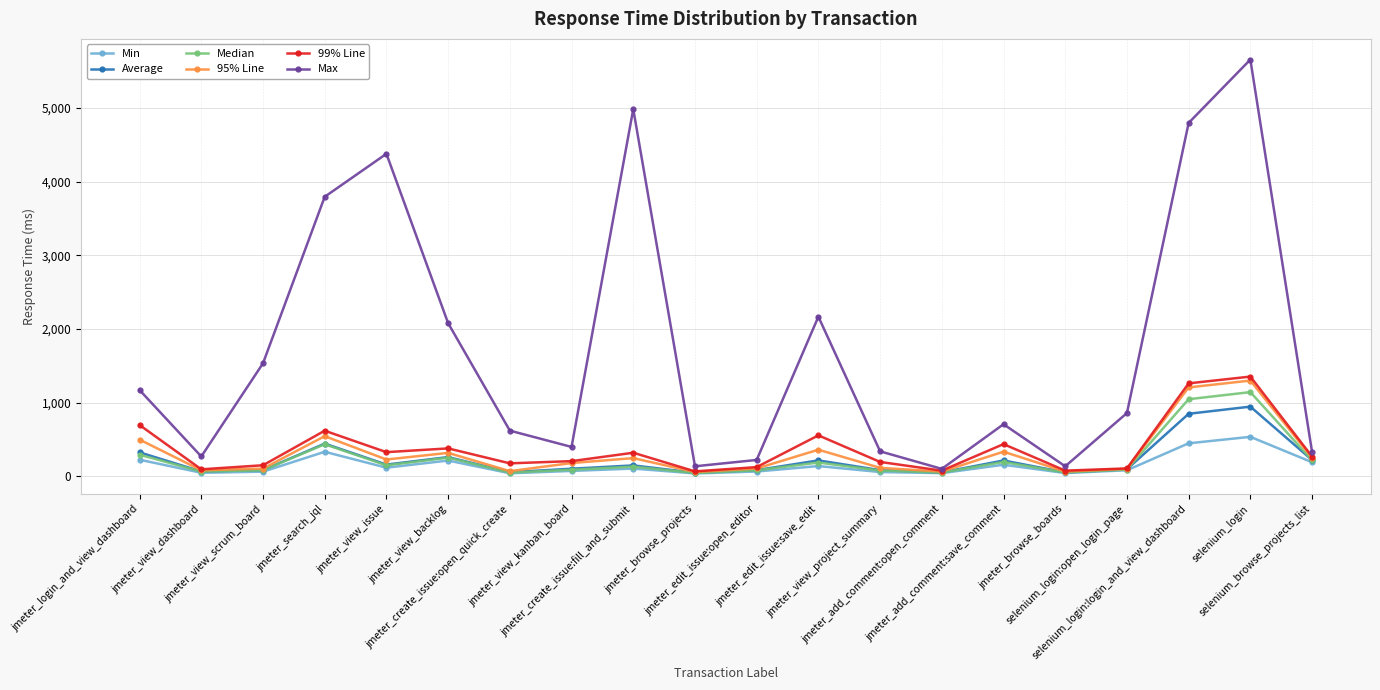

Between jmeter_add_comment:open_comment and selenium_login:login_and_view_dashboard, which series saw the biggest shift?

Max